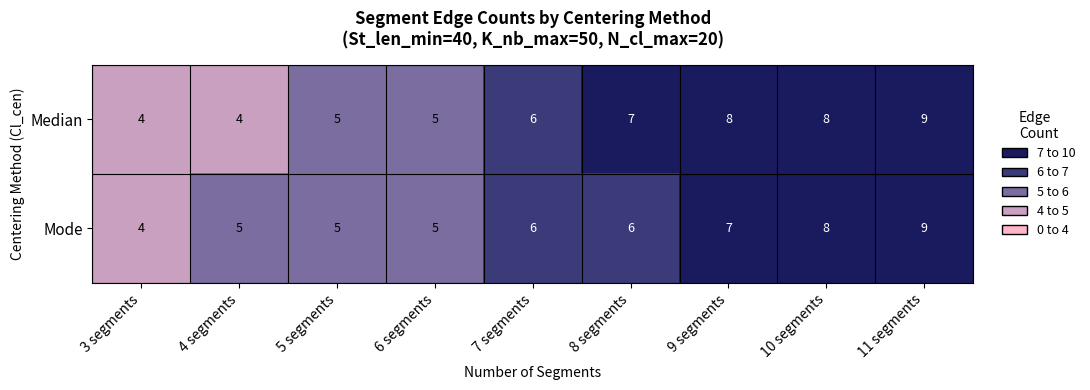

The value of Median at 8 segments is 3. True or false?

False